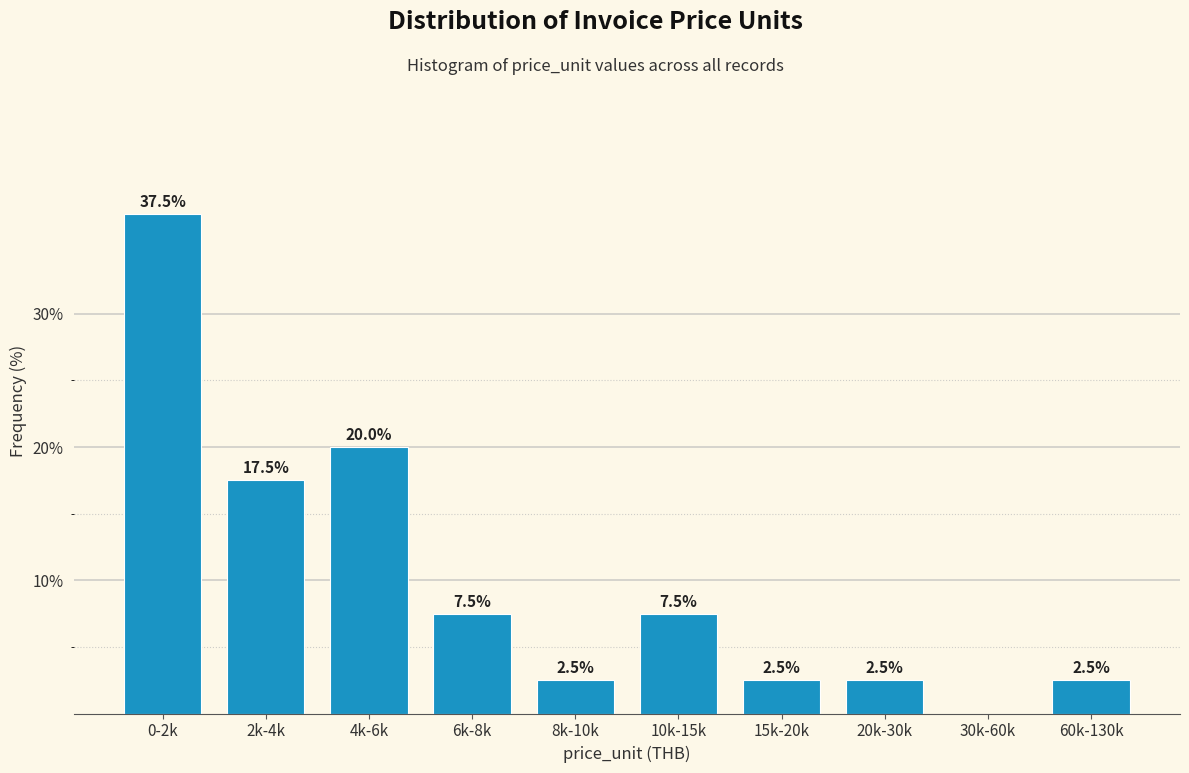

Reading right to left, transcribe all the data shown in this chart.

60k-130k=2.5	30k-60k=0.0	20k-30k=2.5	15k-20k=2.5	10k-15k=7.5	8k-10k=2.5	6k-8k=7.5	4k-6k=20.0	2k-4k=17.5	0-2k=37.5